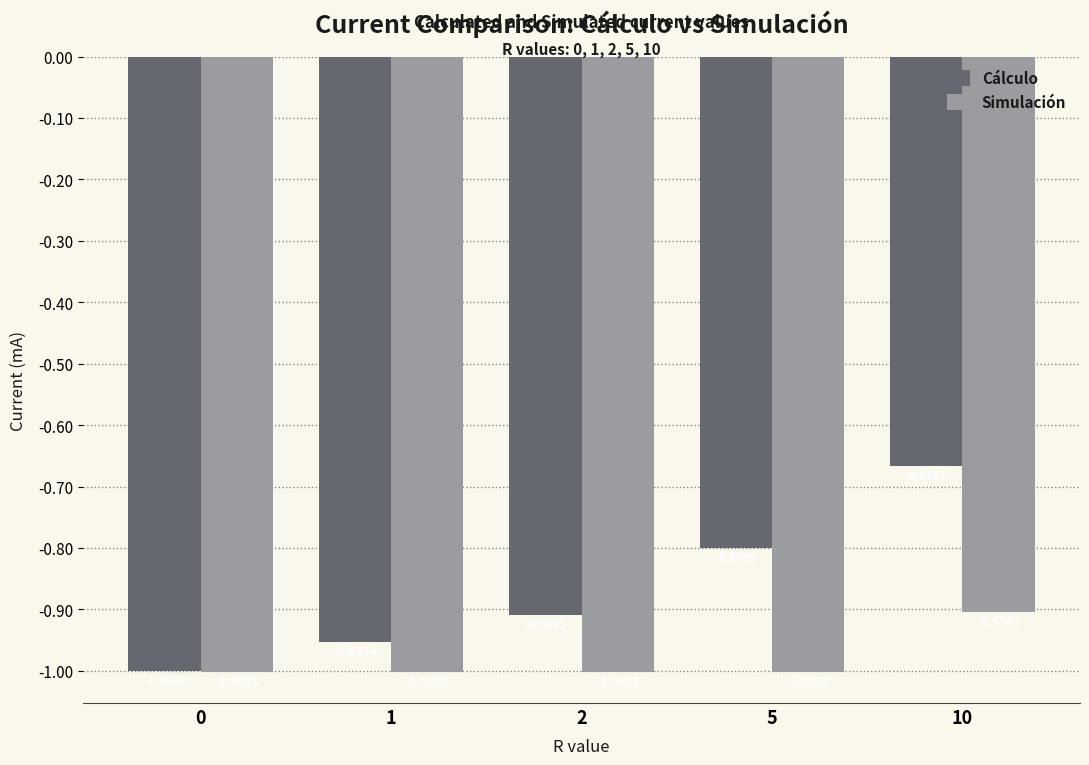

Count the number of categories in the chart.

5